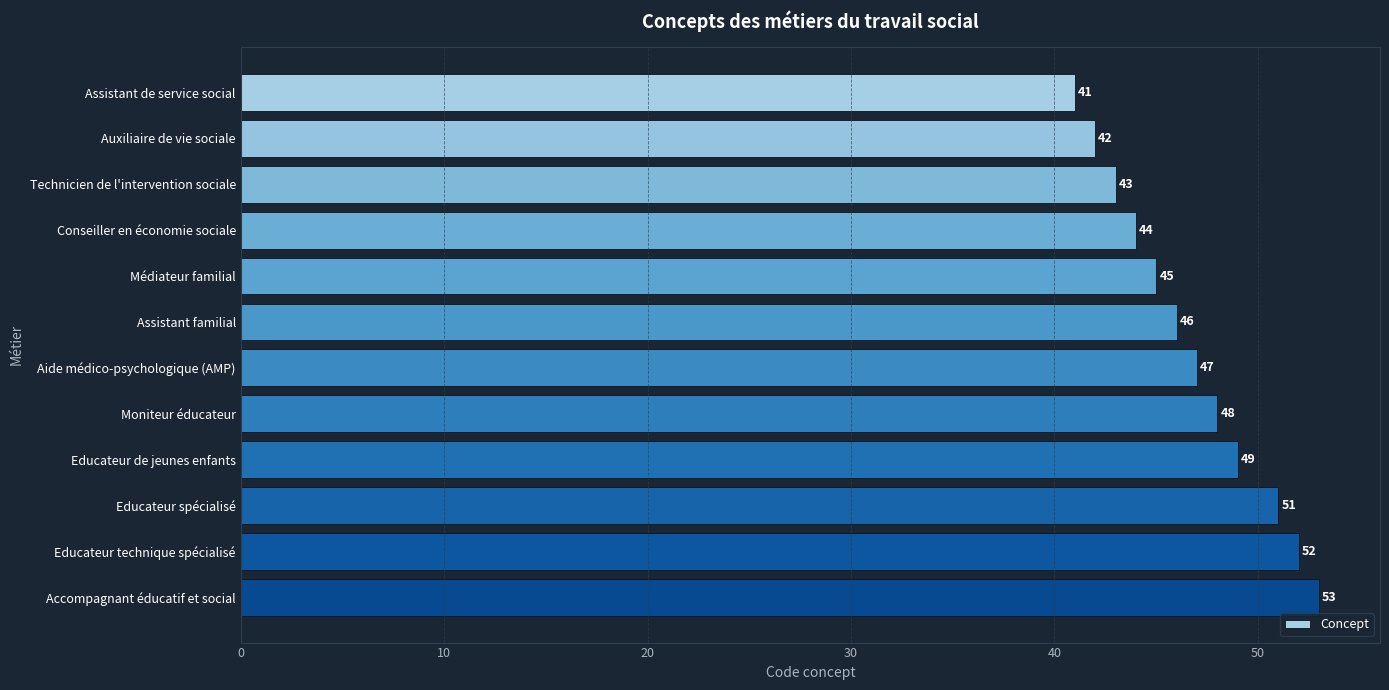

What position from the bottom is Assistant familial?

7